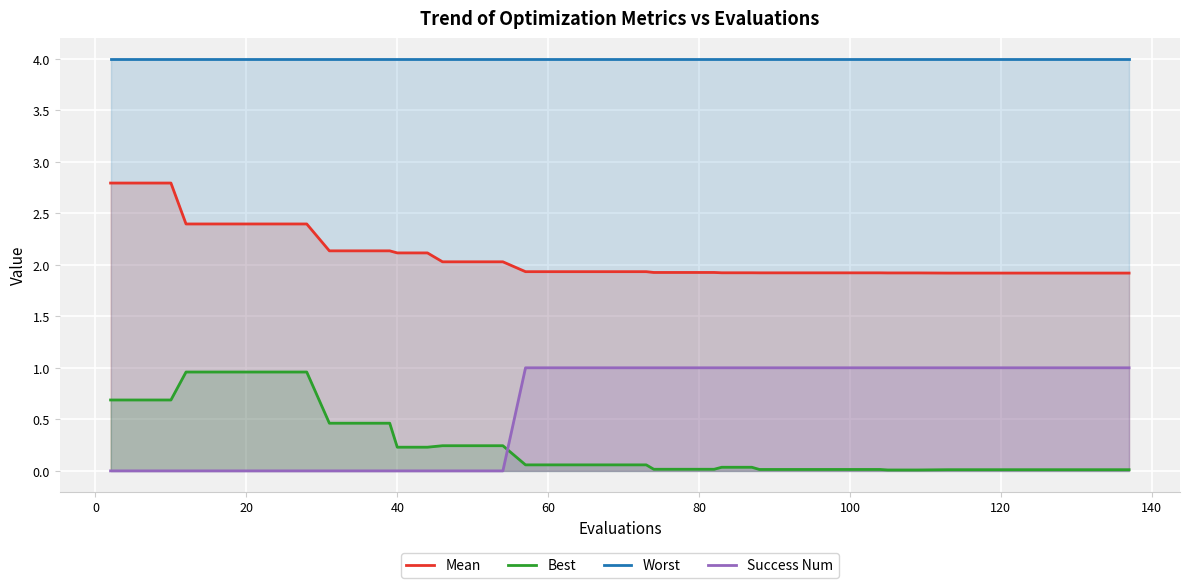

How many intersections are there between Best and Success Num?

1